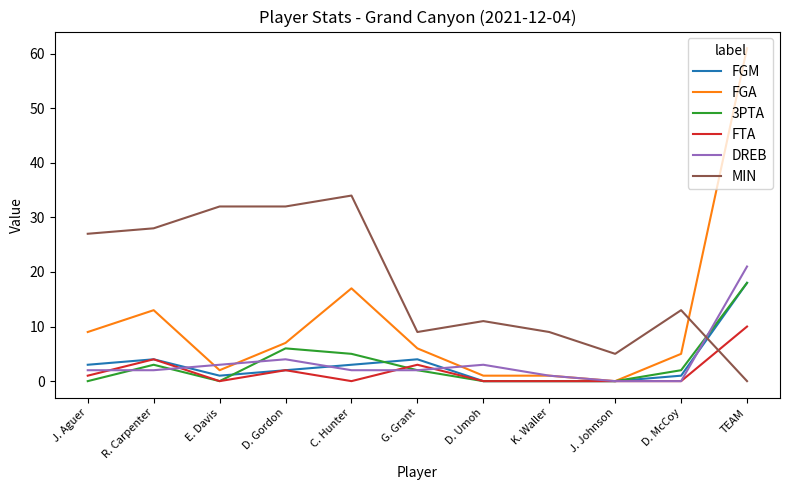

At which category is the sum across all series the highest?

TEAM